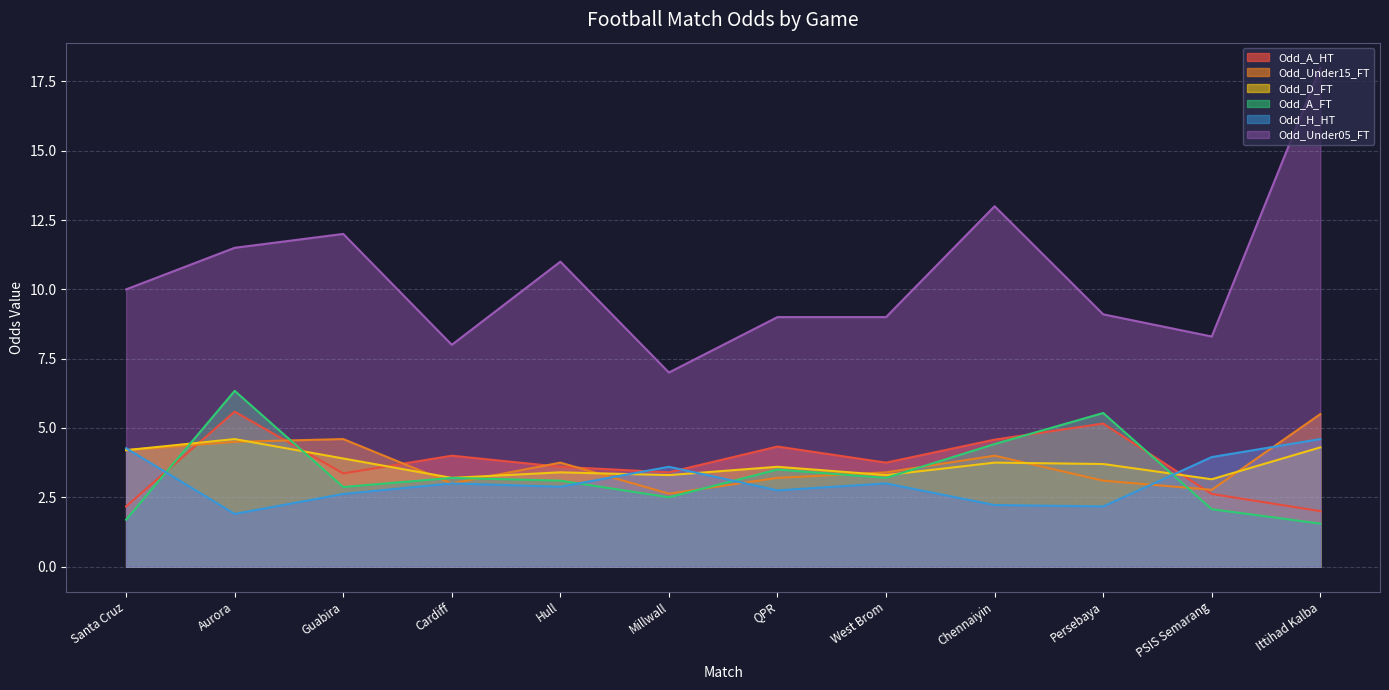

At which category does the chart reach its minimum across all series?

Ittihad Kalba